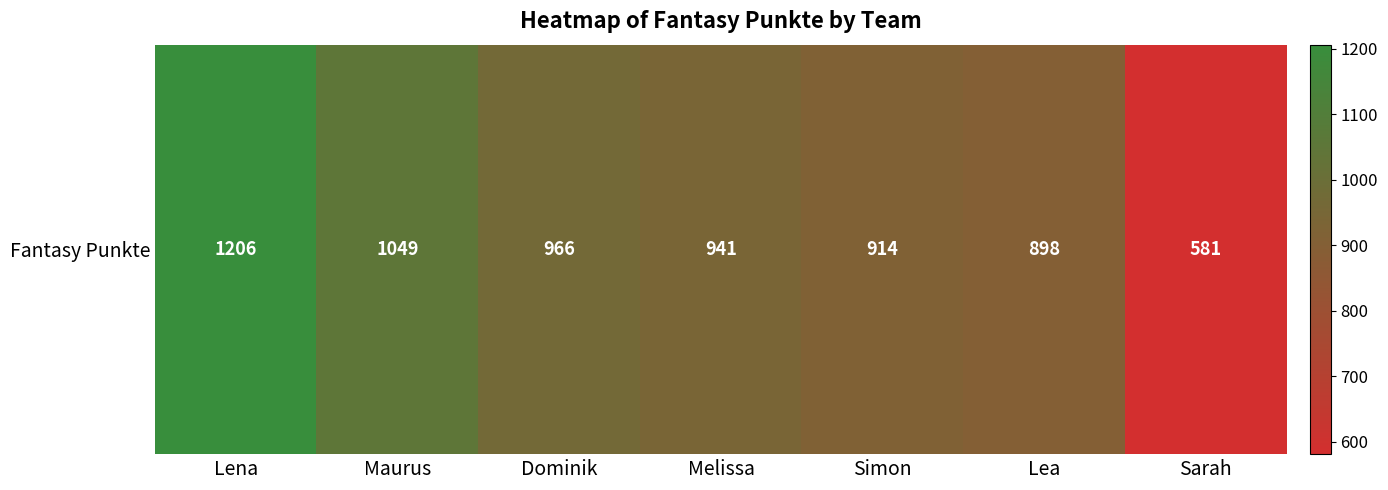

Reading left to right, transcribe all the data shown in this chart.

1206	1049	966	941	914	898	581